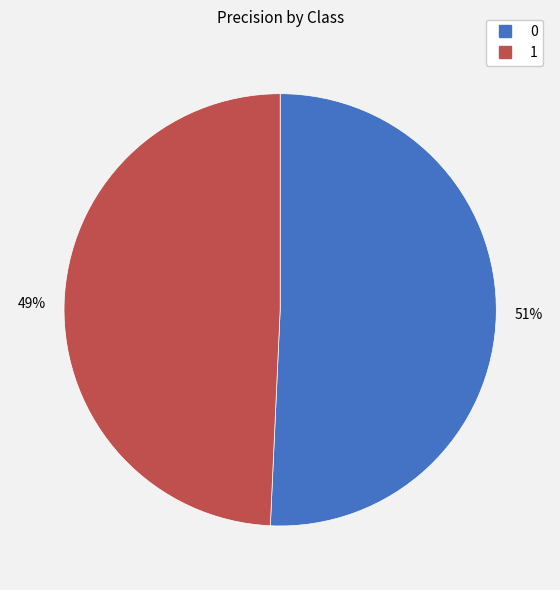

What percentage is the 0 slice, to the nearest percent?

51%